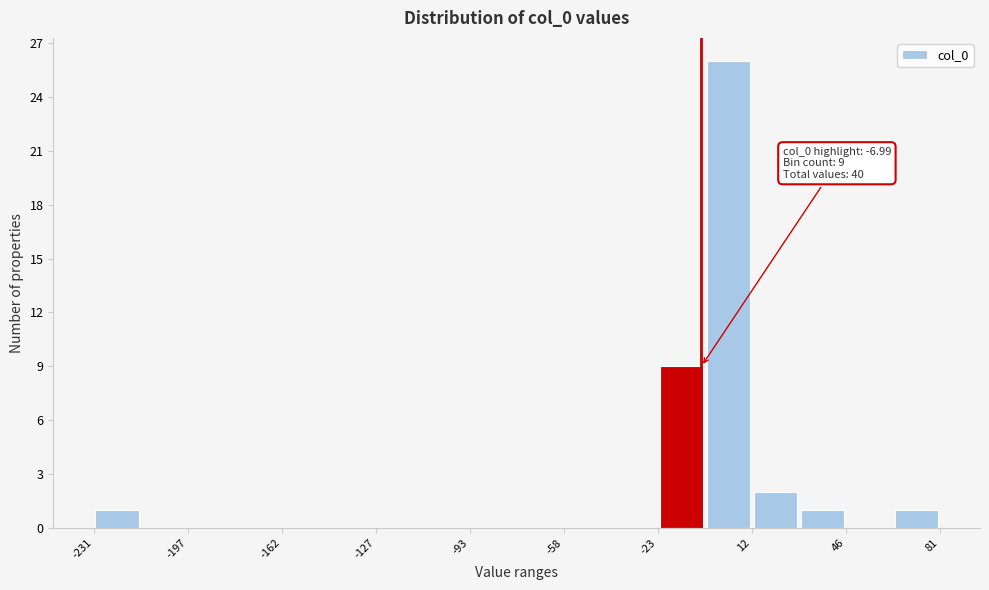

Around what value on the x-axis is the tallest bar? Give the approximate position of its centre, as read against the axis.

5